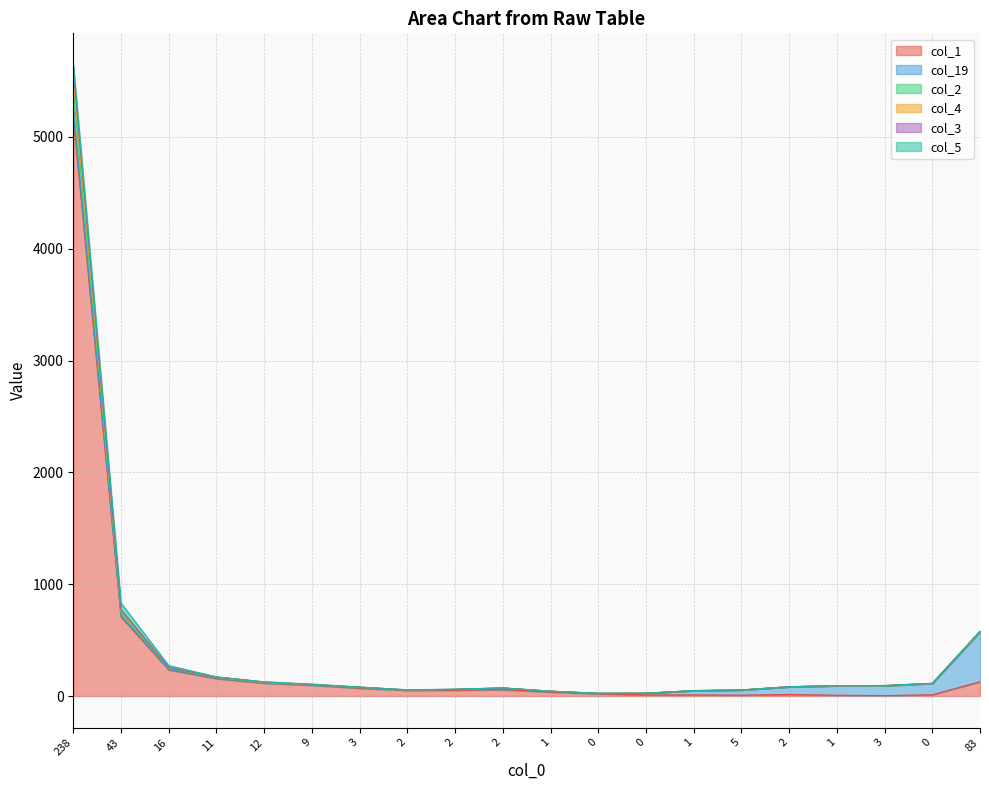

Does the chart have visible grid lines?

Yes